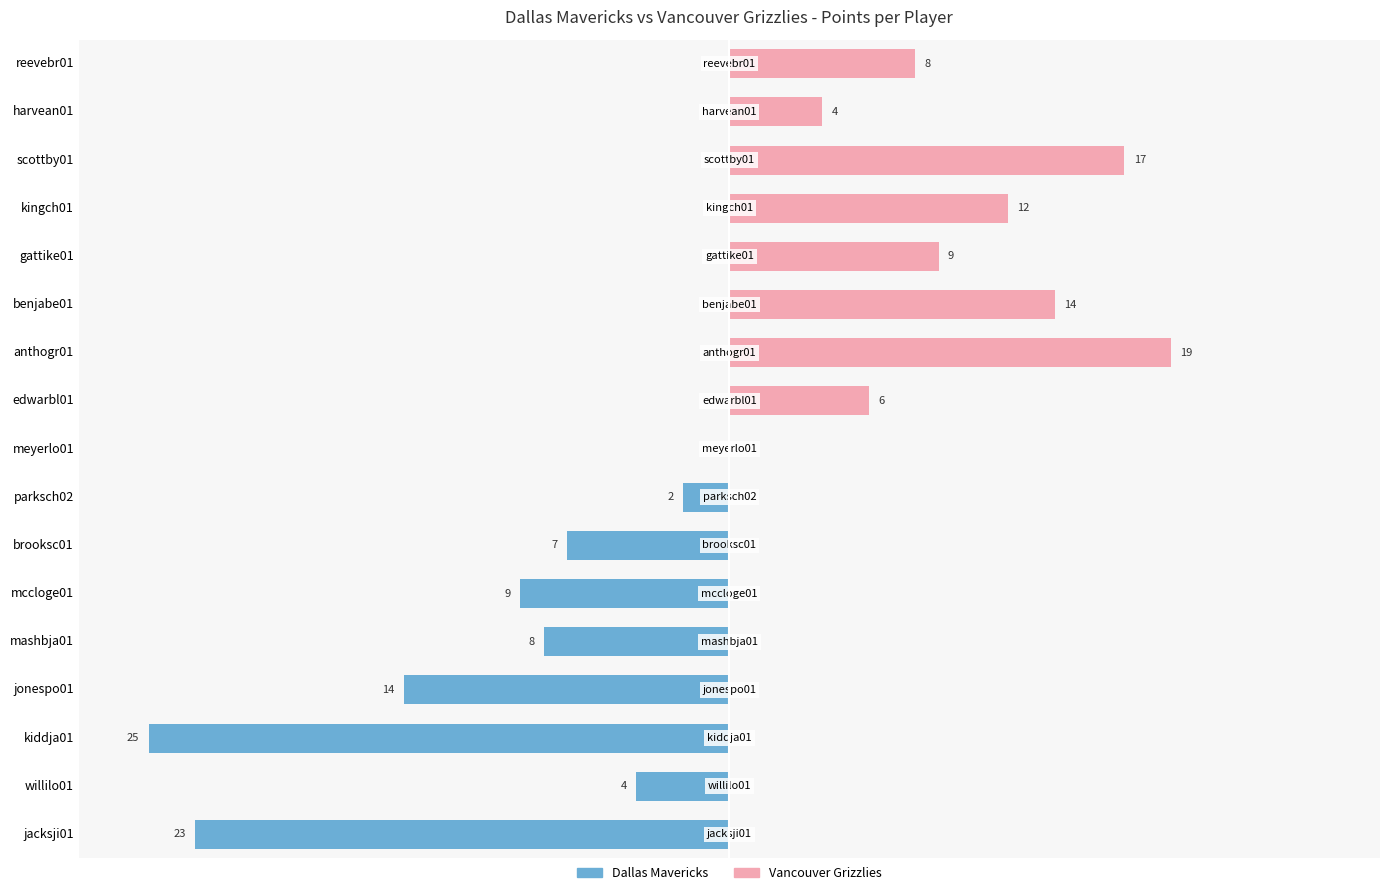

At 10, list the series in order from smallest to largest.

Dallas Mavericks, Vancouver Grizzlies